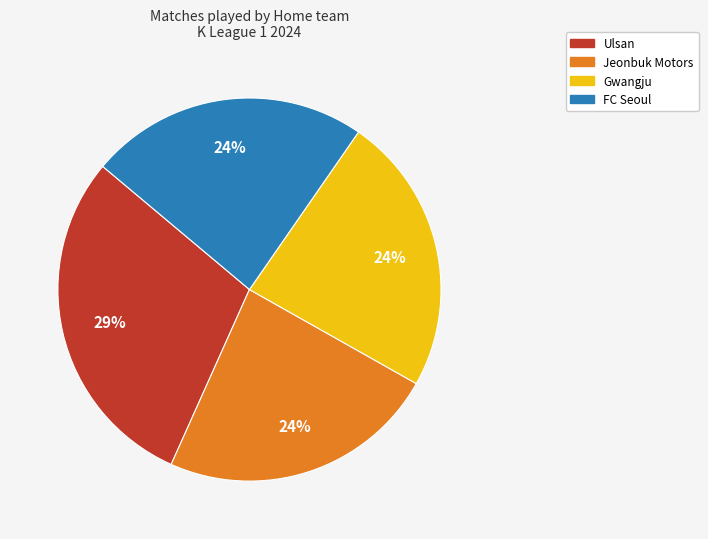

To the nearest percent, what is the average slice percentage?

25%